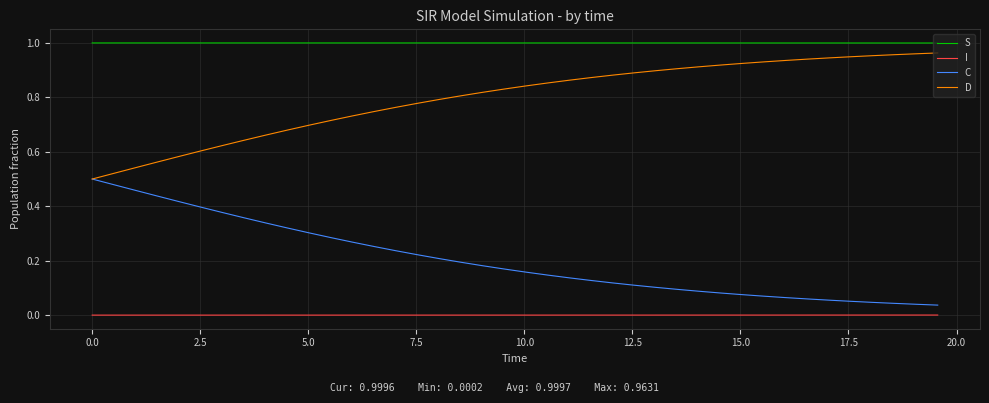

What is the sum of all D values?

31.9